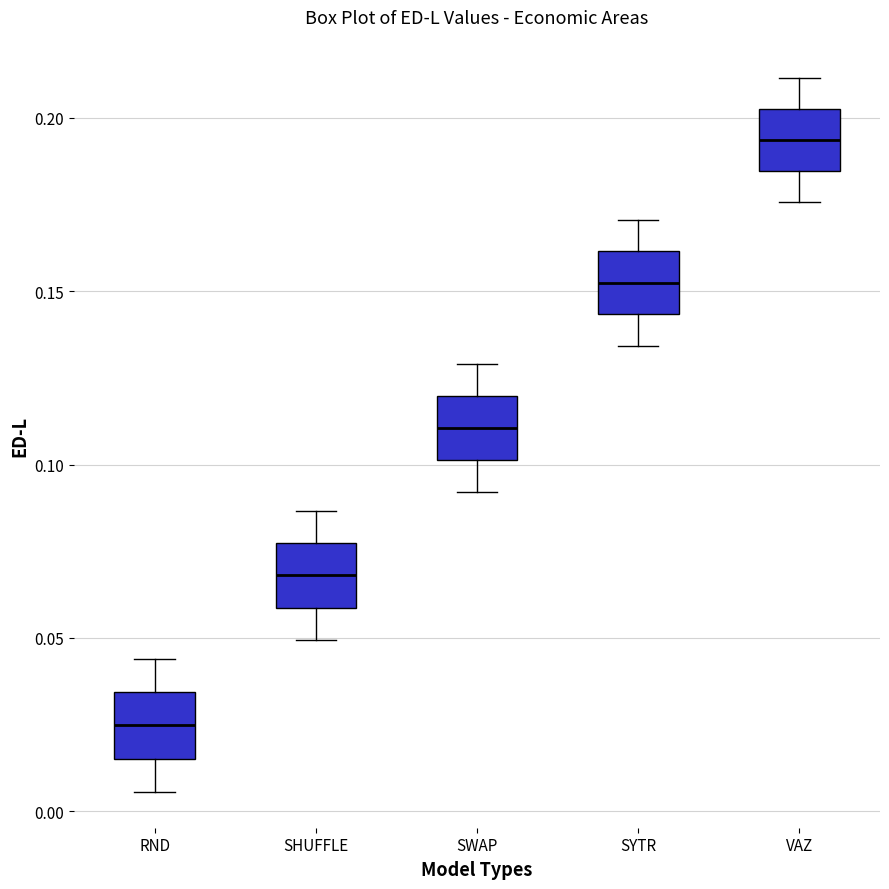

Where is the lower edge of the box for SWAP on the y-axis? The values are not printed on the chart, so give them approximately, as read against the axis.

0.100